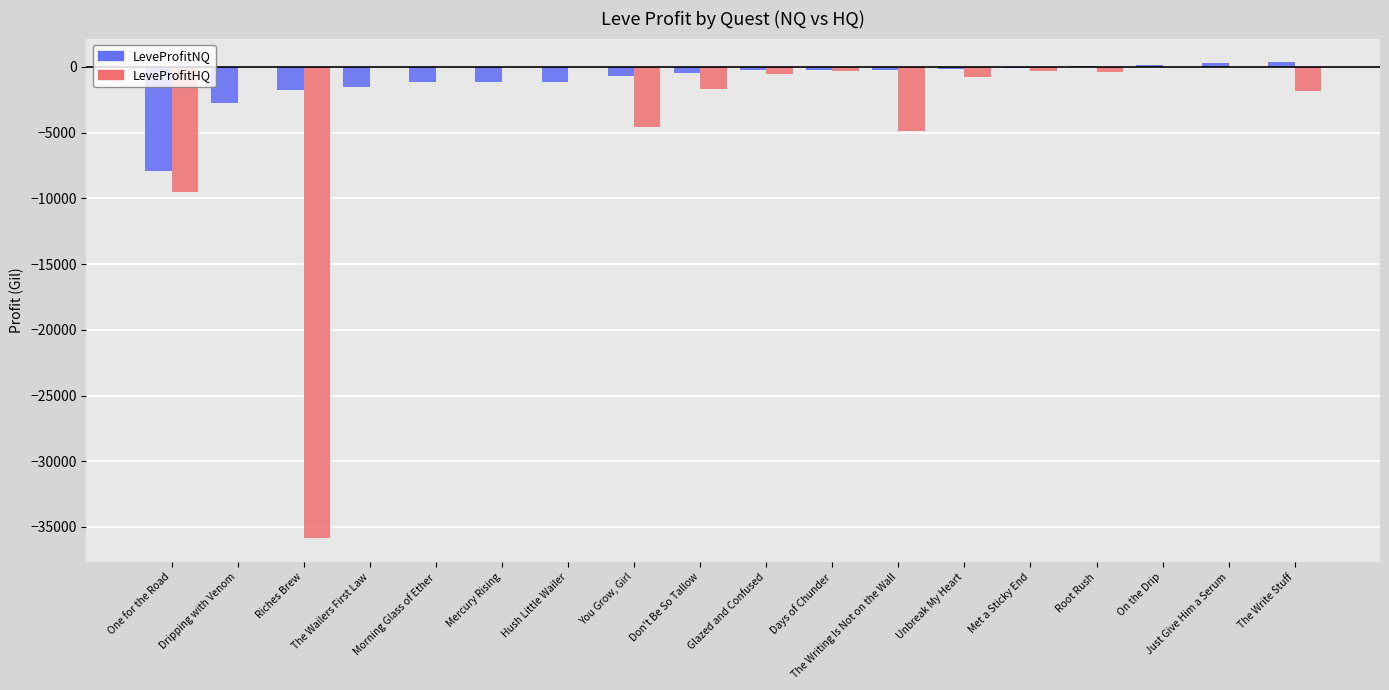

Is it true that LeveProfitHQ equals -1691.0 at Don't Be So Tallow?

True